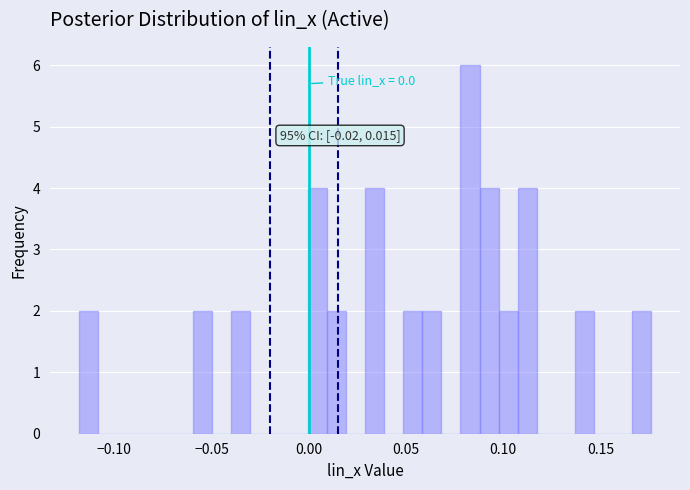

Read against the x-axis, roughly where is the centre of the tallest bar?

0.085